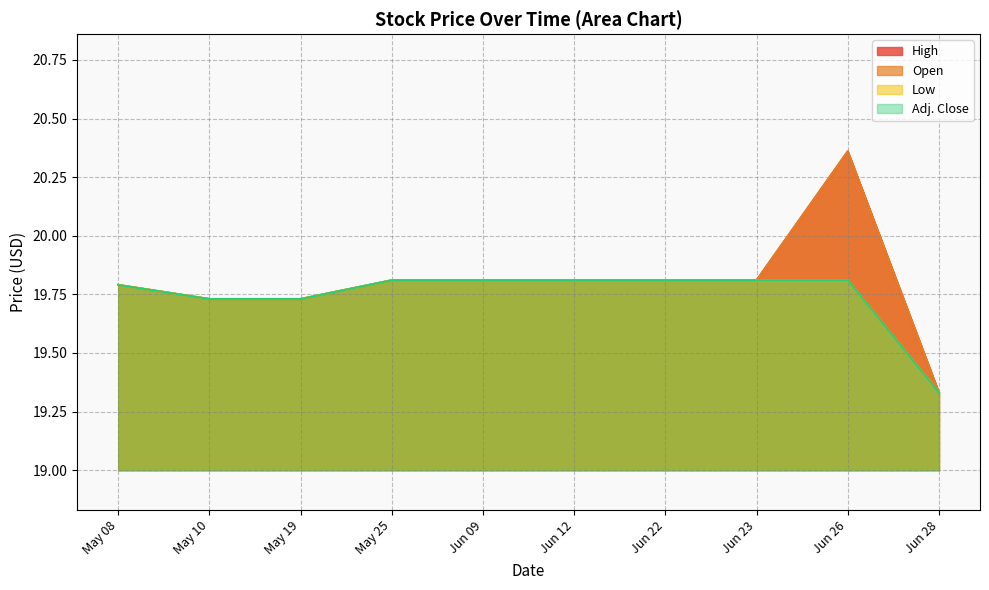

True or false: Adj. Close has a value of 9.3 at Jun 26.

False